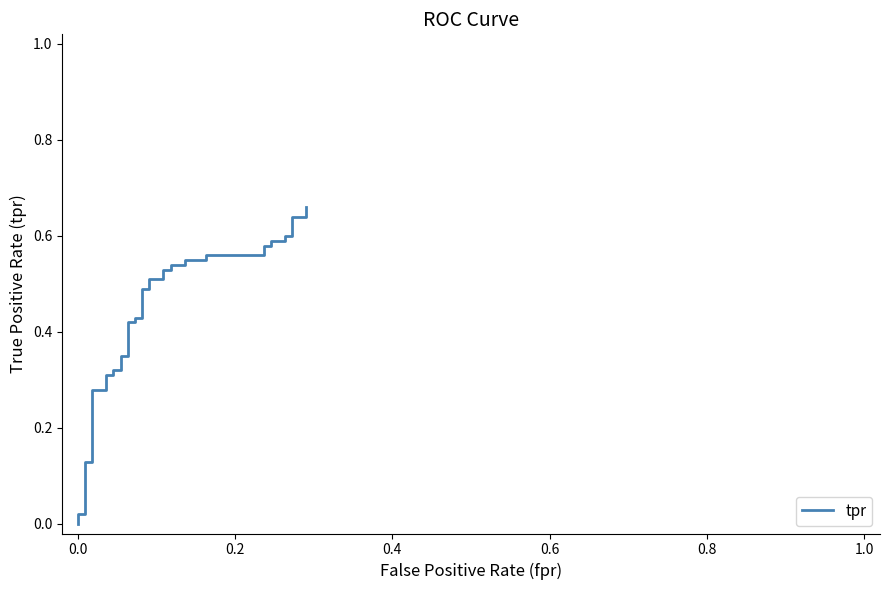

Does the chart display data point markers on the line(s)?

No